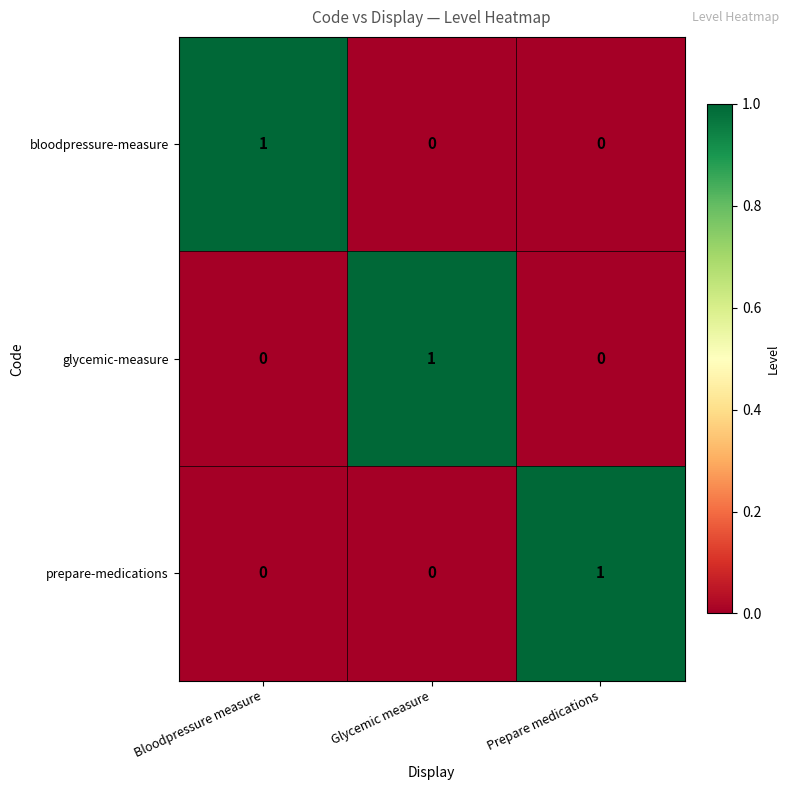

How many prepare-medications values are between 0 and 1?

3